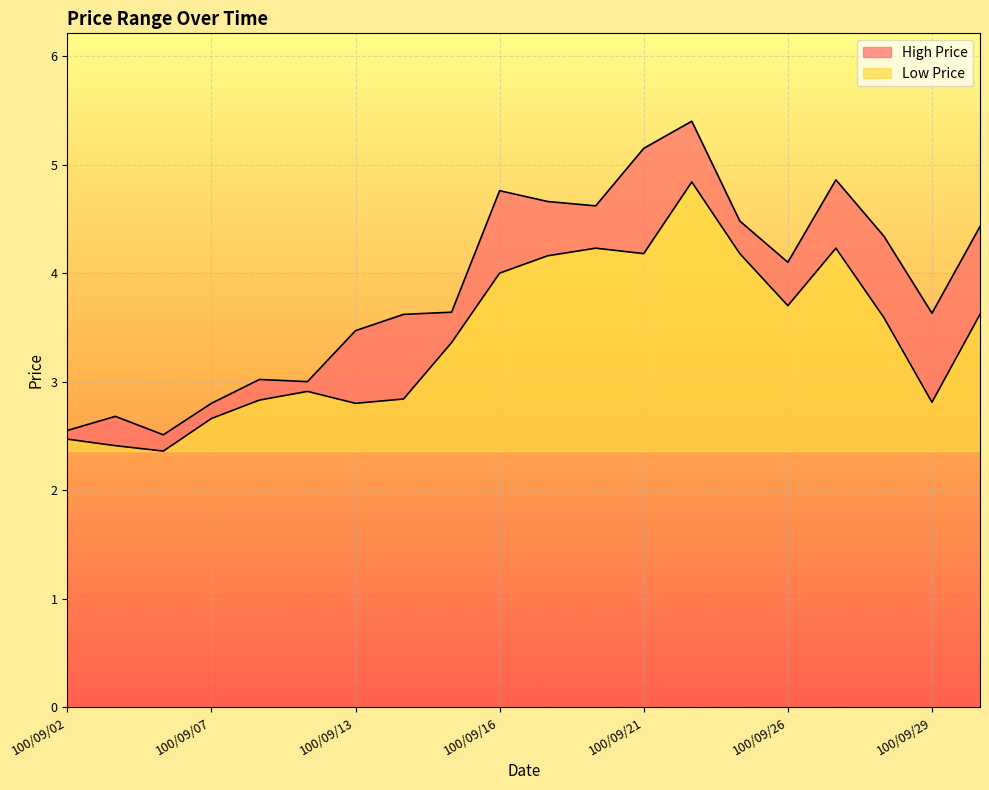

At which category does Low Price reach its first local valley?

100/09/06